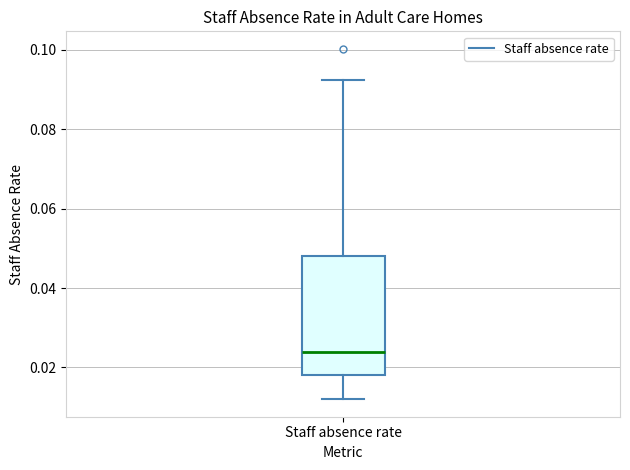

Where does the lower whisker of the box for Staff absence rate end on the y-axis? The values are not printed on the chart, so give them approximately, as read against the axis.

0.012